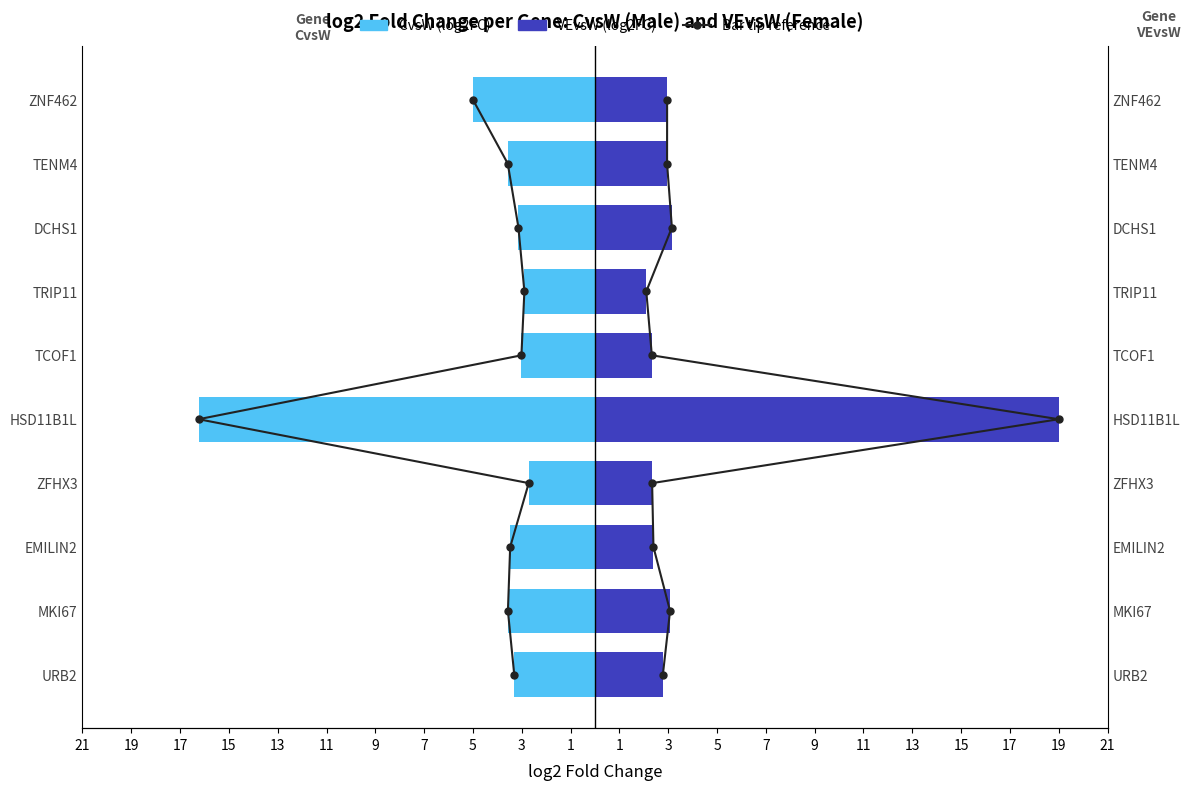

Read the CvsW tip line value at 19.

1.0